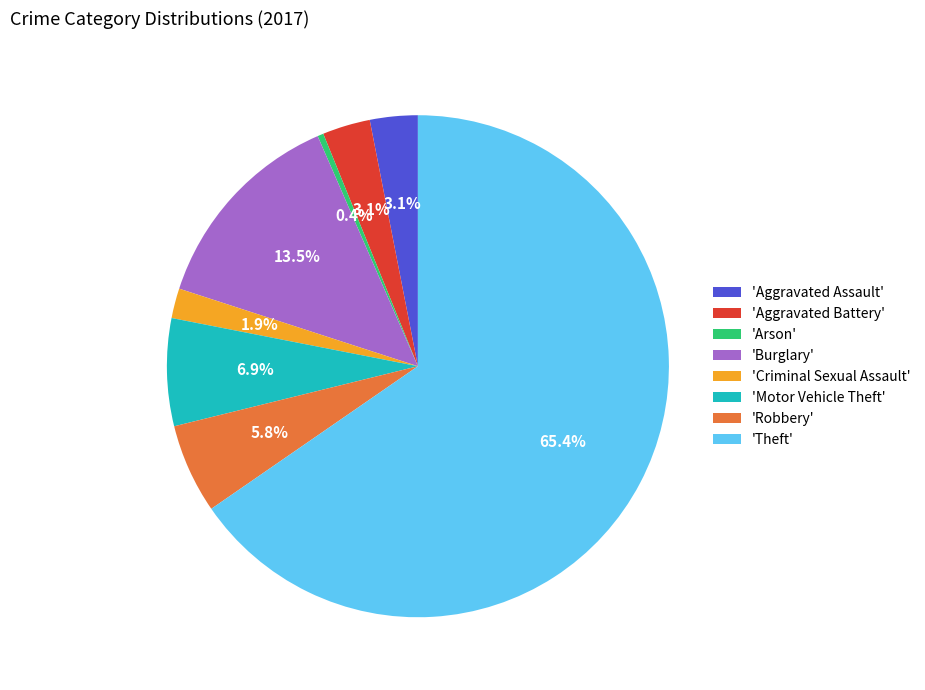

How many slices are in this pie chart?

8